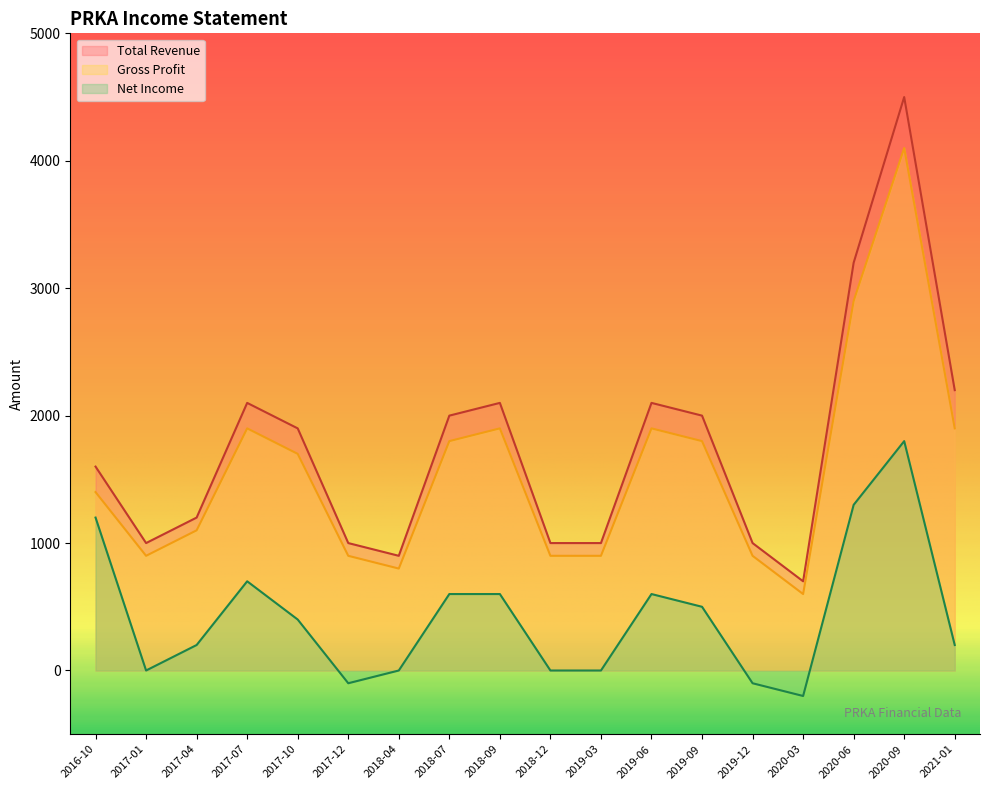

Reading left to right, list all the values displayed in this chart.

Total Revenue: 2021-01-03=2200	2020-09-27=4500	2020-06-28=3200	2020-03-29=700	2019-12-29=1000	2019-09-29=2000	2019-06-30=2100	2019-03-31=1000	2018-12-30=1000	2018-09-30=2100	2018-07-01=2000	2018-04-01=900	2017-12-31=1000	2017-10-01=1900	2017-07-02=2100	2017-04-02=1200	2017-01-01=1000	2016-10-02=1600
Gross Profit: 2021-01-03=1900	2020-09-27=4100	2020-06-28=2900	2020-03-29=600	2019-12-29=900	2019-09-29=1800	2019-06-30=1900	2019-03-31=900	2018-12-30=900	2018-09-30=1900	2018-07-01=1800	2018-04-01=800	2017-12-31=900	2017-10-01=1700	2017-07-02=1900	2017-04-02=1100	2017-01-01=900	2016-10-02=1400
Net Income: 2021-01-03=200	2020-09-27=1800	2020-06-28=1300	2020-03-29=-200	2019-12-29=-100	2019-09-29=500	2019-06-30=600	2019-03-31=0	2018-12-30=0	2018-09-30=600	2018-07-01=600	2018-04-01=0	2017-12-31=-100	2017-10-01=400	2017-07-02=700	2017-04-02=200	2017-01-01=0	2016-10-02=1200